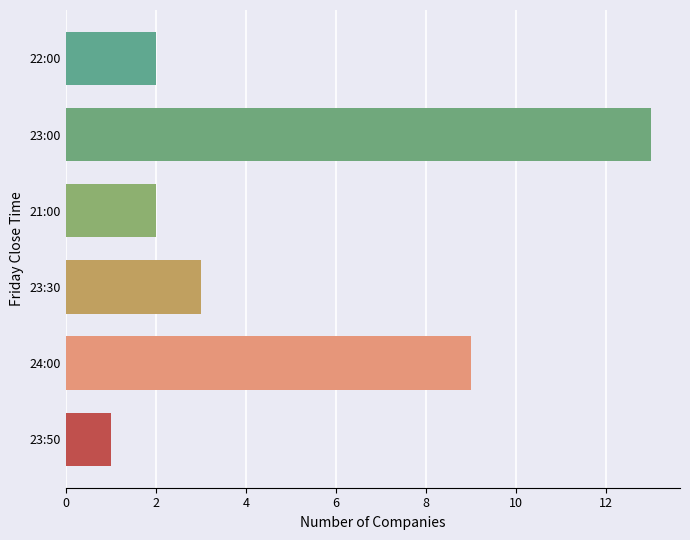

Reading bottom to top, transcribe all the data shown in this chart.

23:50=1	24:00=9	23:30=3	21:00=2	23:00=13	22:00=2